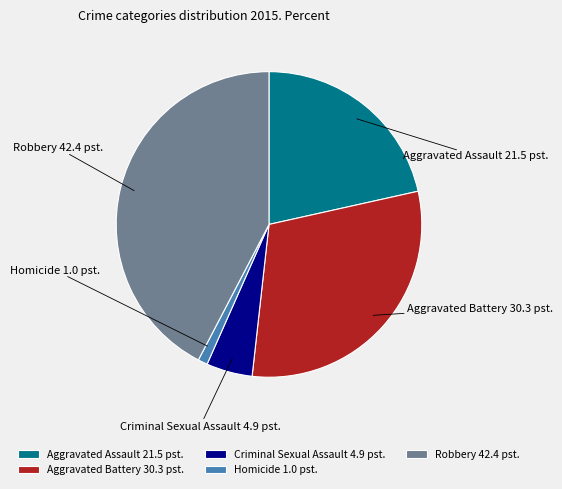

Is the sum of Aggravated Assault and Criminal Sexual Assault greater than half?

No